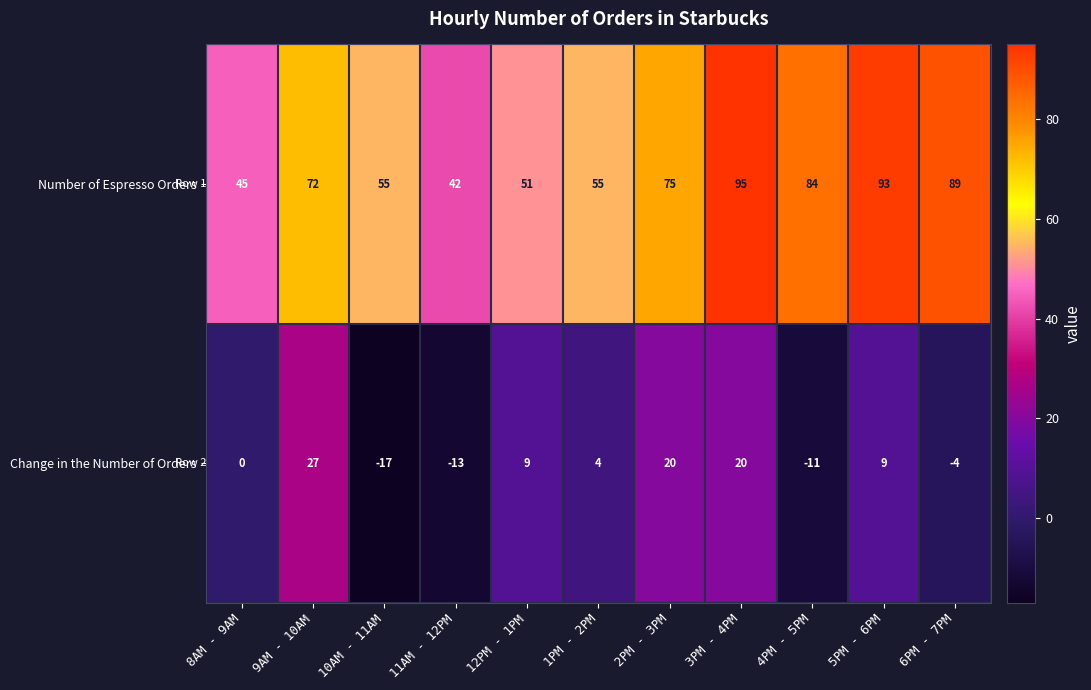

What is the total value across all series at 3PM - 4PM?

115